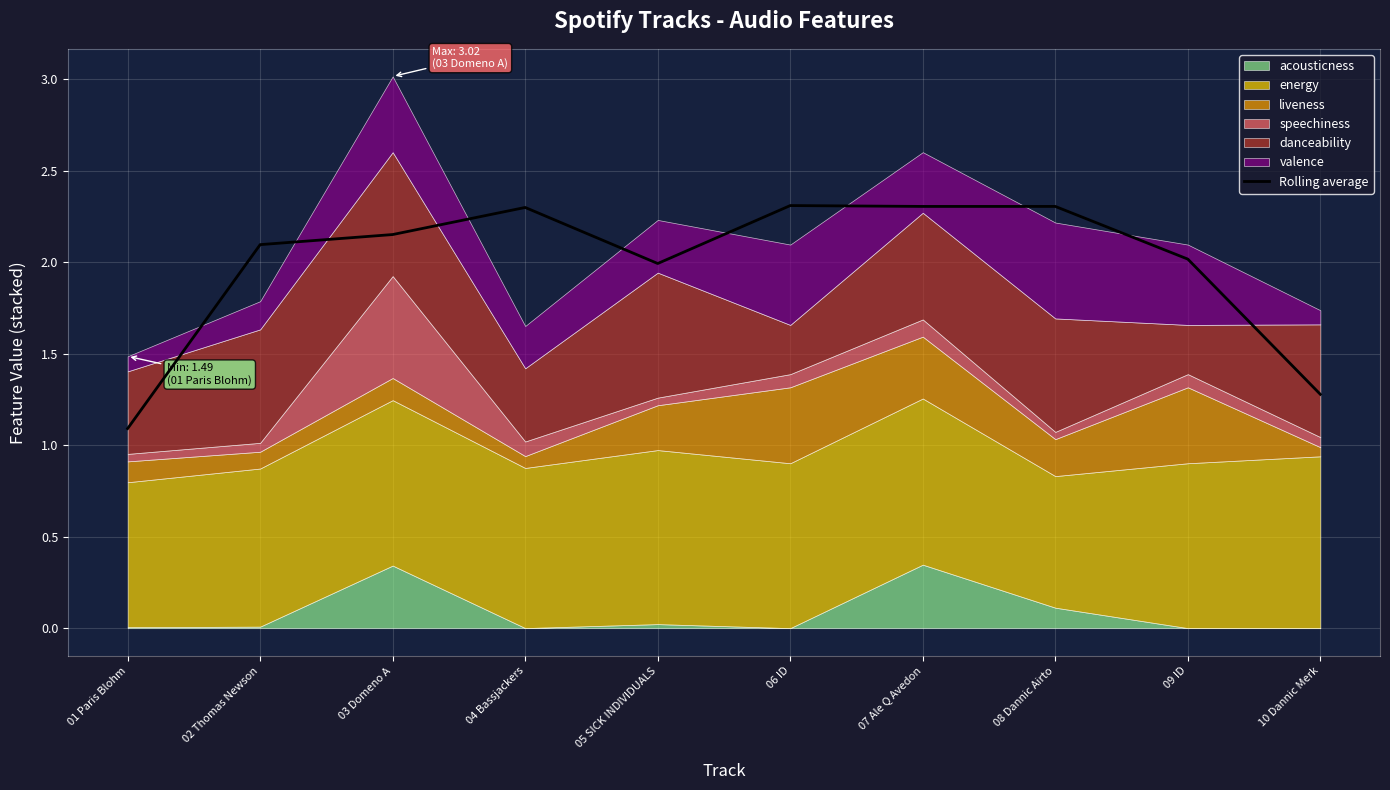

How many data points does each series have?

10